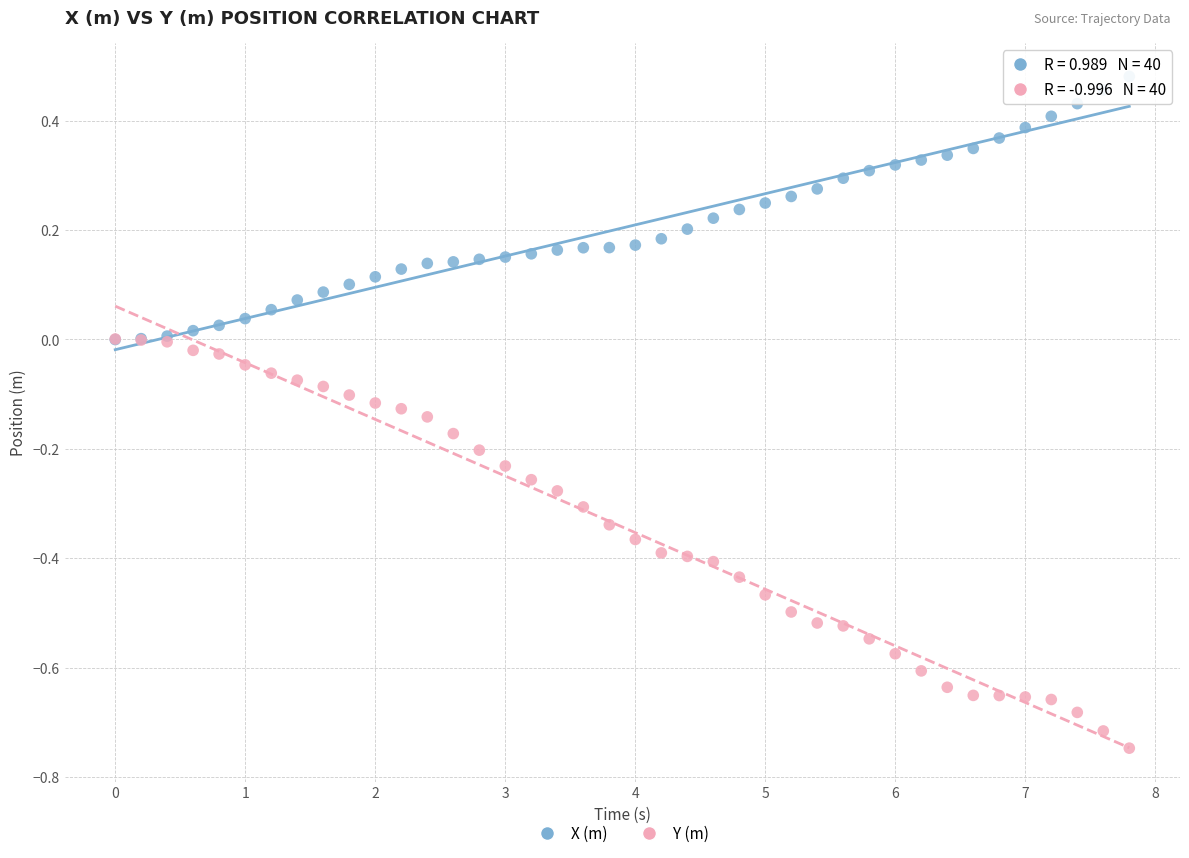

Which series has the largest Y range (max minus min)?

Y (m)